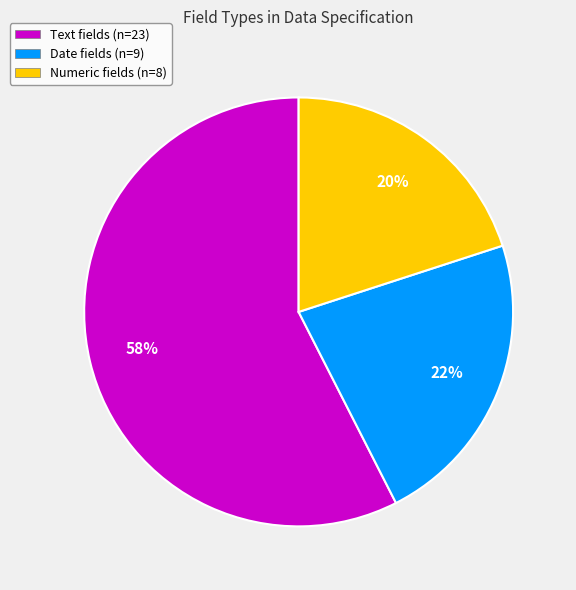

Count the number of slices in the pie.

3